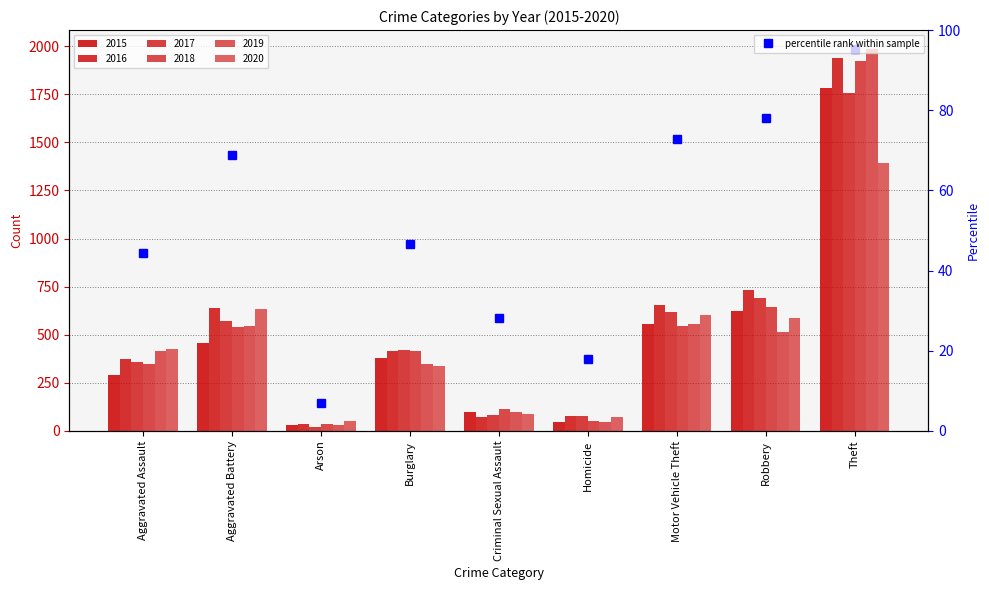

Count the number of data series in this chart.

6